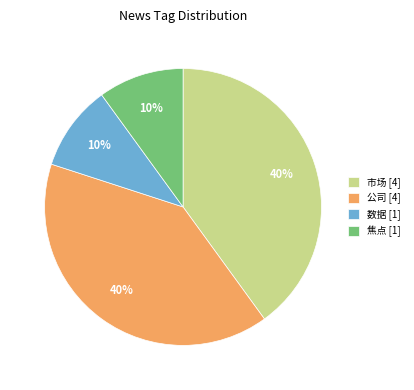

Does 市场 [4] account for over 50% of the chart?

No